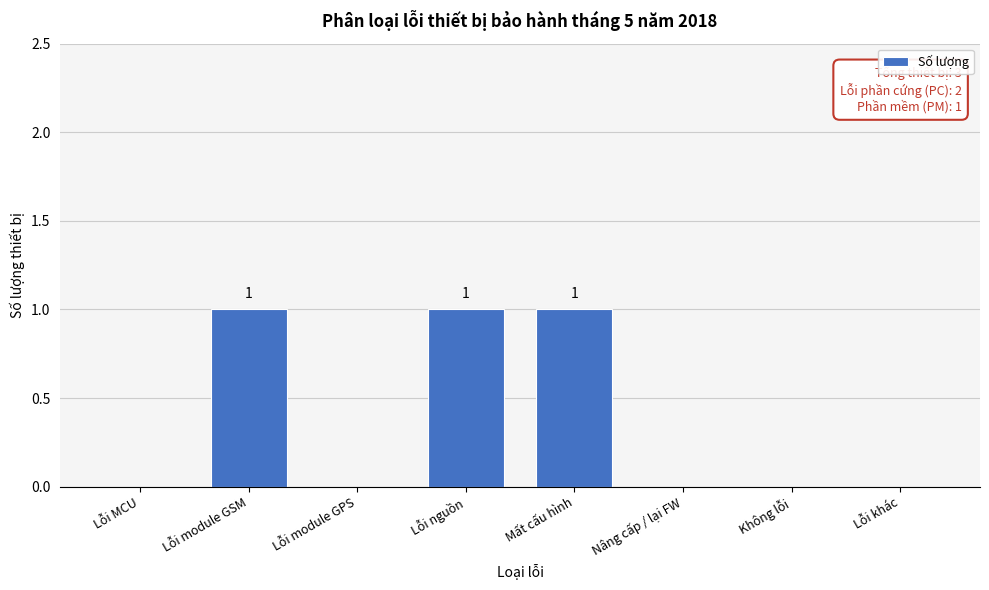

Reading left to right, list all the values displayed in this chart.

Lỗi MCU=0	Lỗi module GSM=1	Lỗi module GPS=0	Lỗi nguồn=1	Mất cấu hình=1	Nâng cấp / lại FW=0	Không lỗi=0	Lỗi khác=0